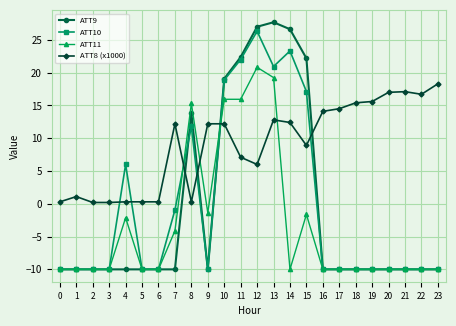

Which series has the largest range (max minus min)?

ATT9